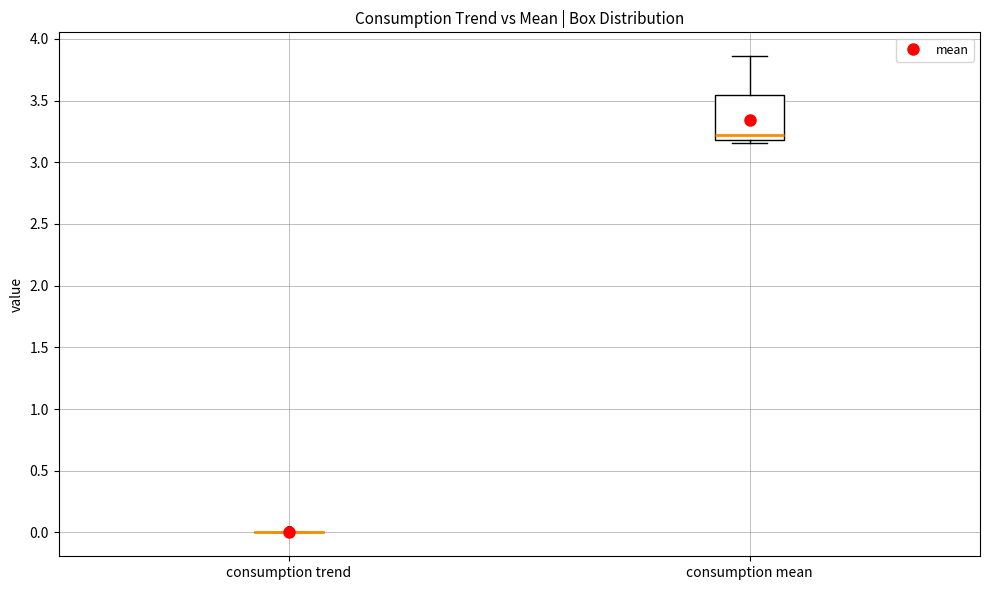

Reading left to right, read every box against the y-axis: the position of its median line, the range the box covers, and the ends of its whiskers. The values are not printed on the chart, so give them approximately, as read against the axis.

consumption trend: box collapsed to a line at 0.00, whiskers 0.00 to 0.00
consumption mean: median 3.20 (just above the box's lower edge), box 3.20 to 3.55, whiskers 3.15 to 3.85